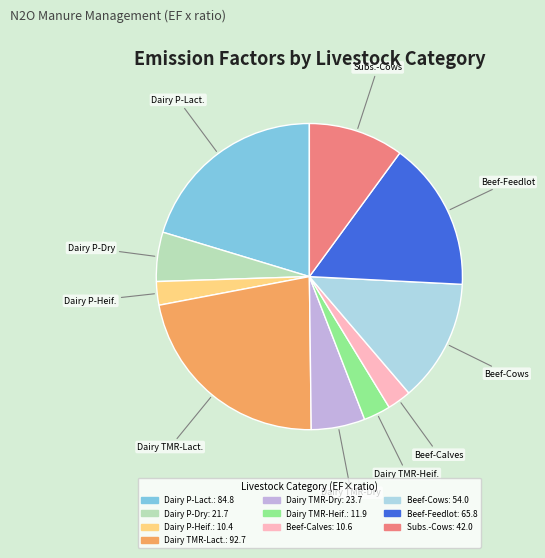

Is there a majority slice in this chart?

No